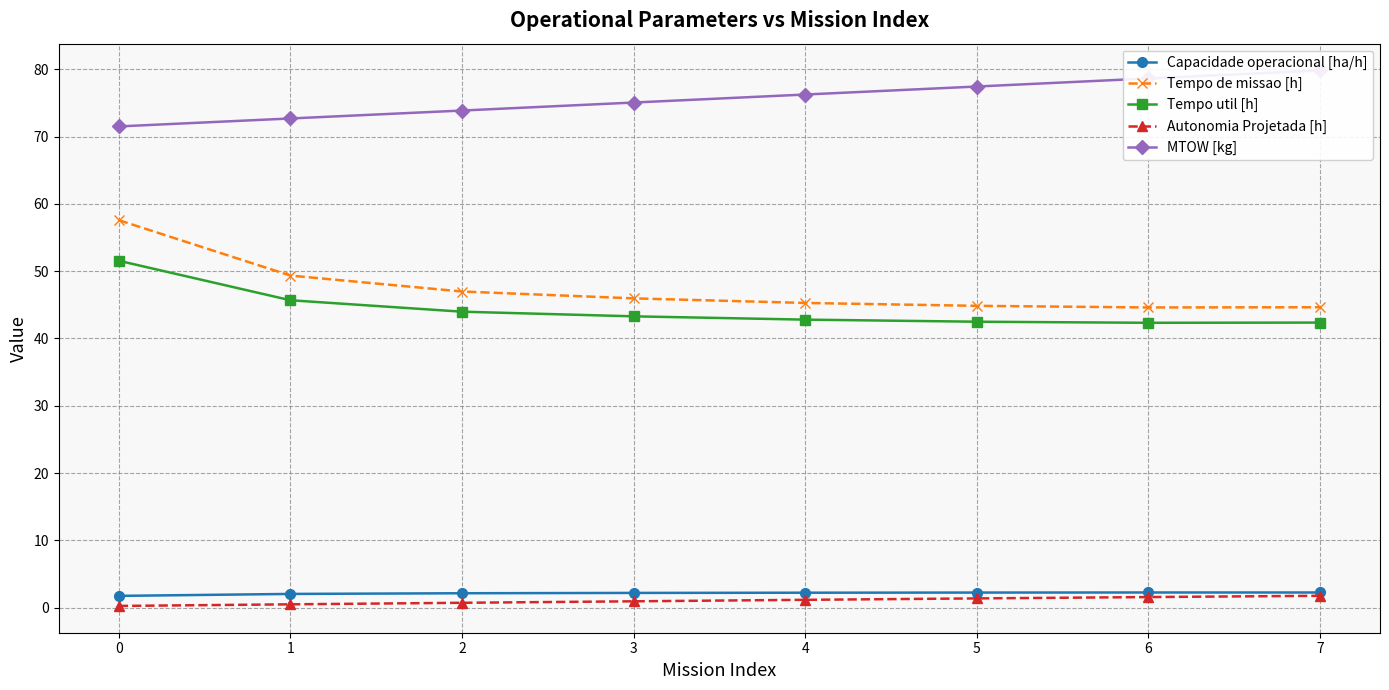

True or false: Tempo util [h] has more than 0 points higher than both neighbors.

False